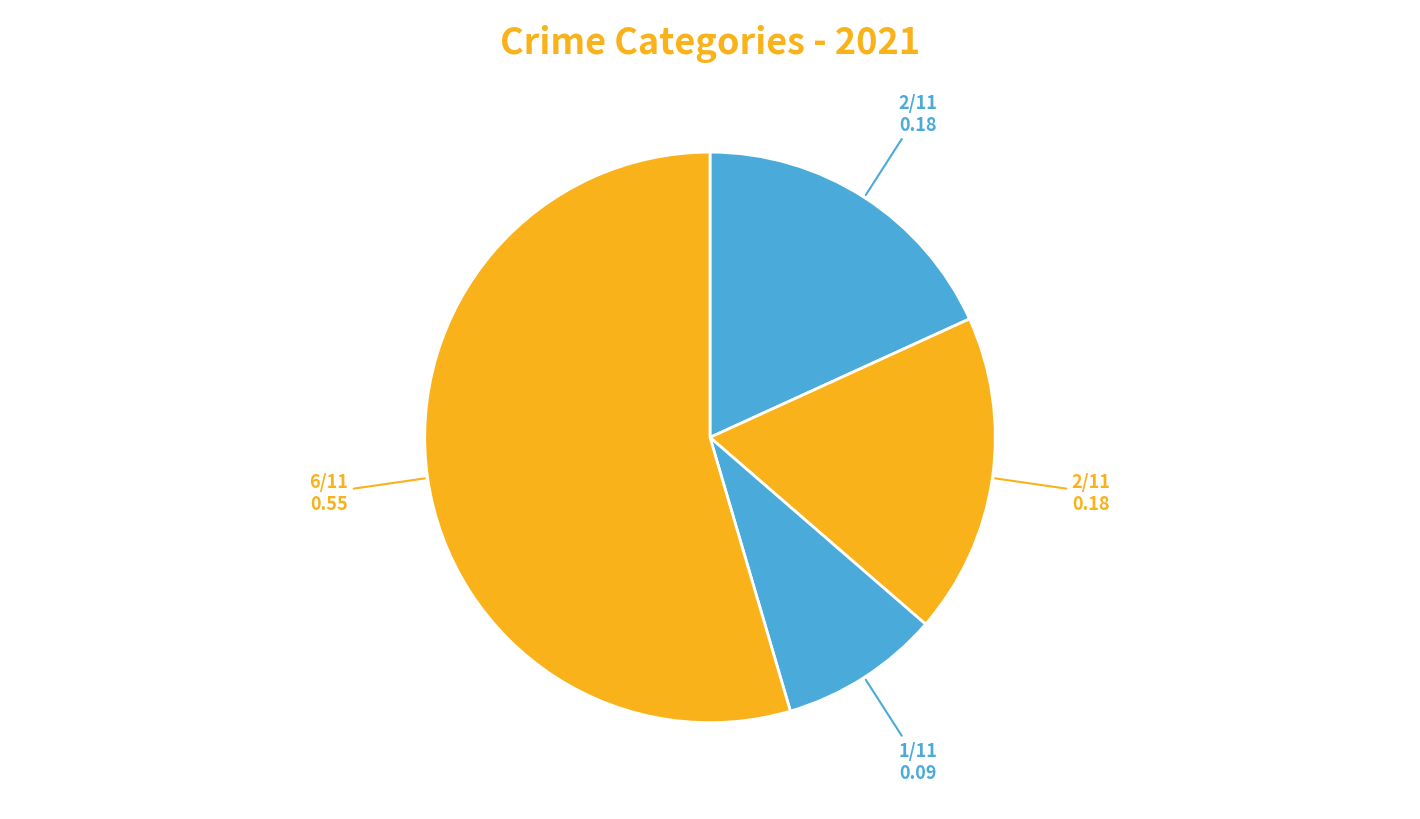

To the nearest percent, what is the average slice percentage?

25%